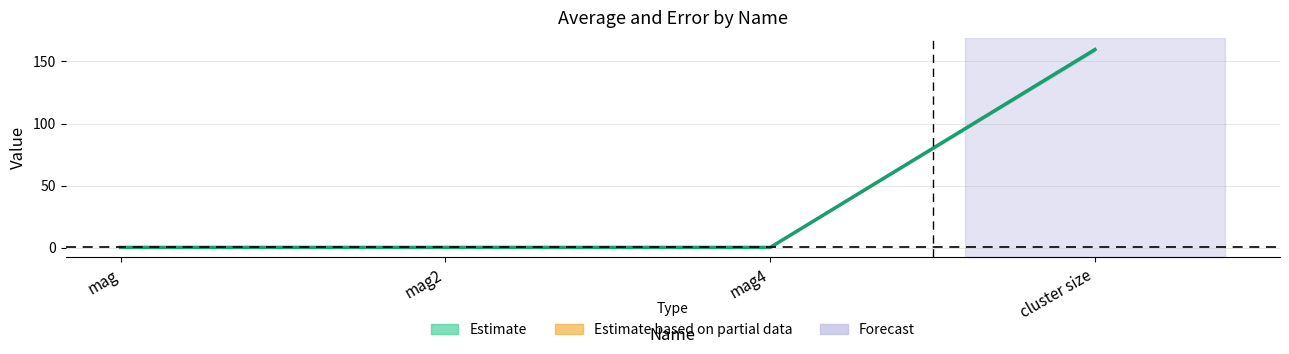

How many series are shown in this chart?

1